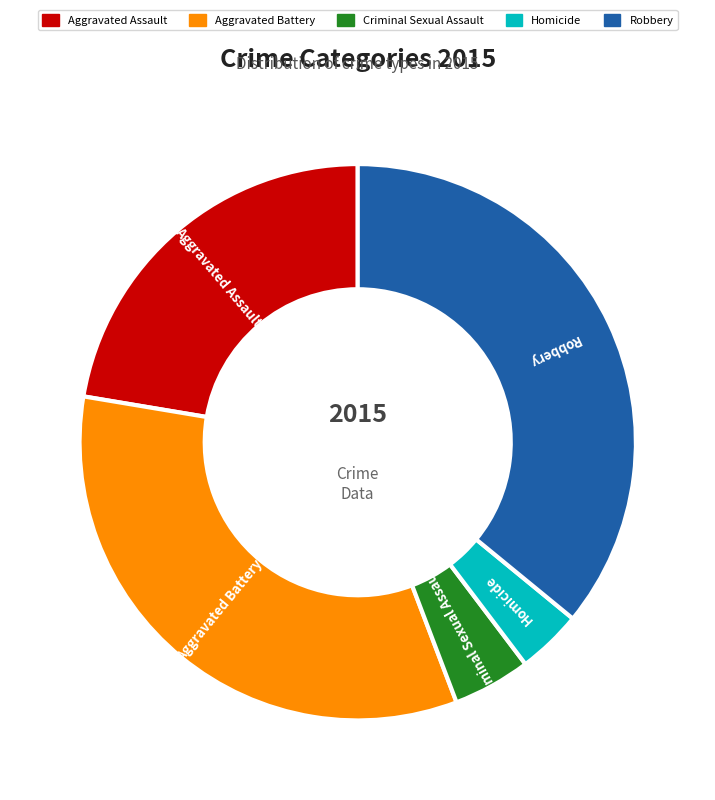

Which category has the smallest portion of the pie?

Homicide